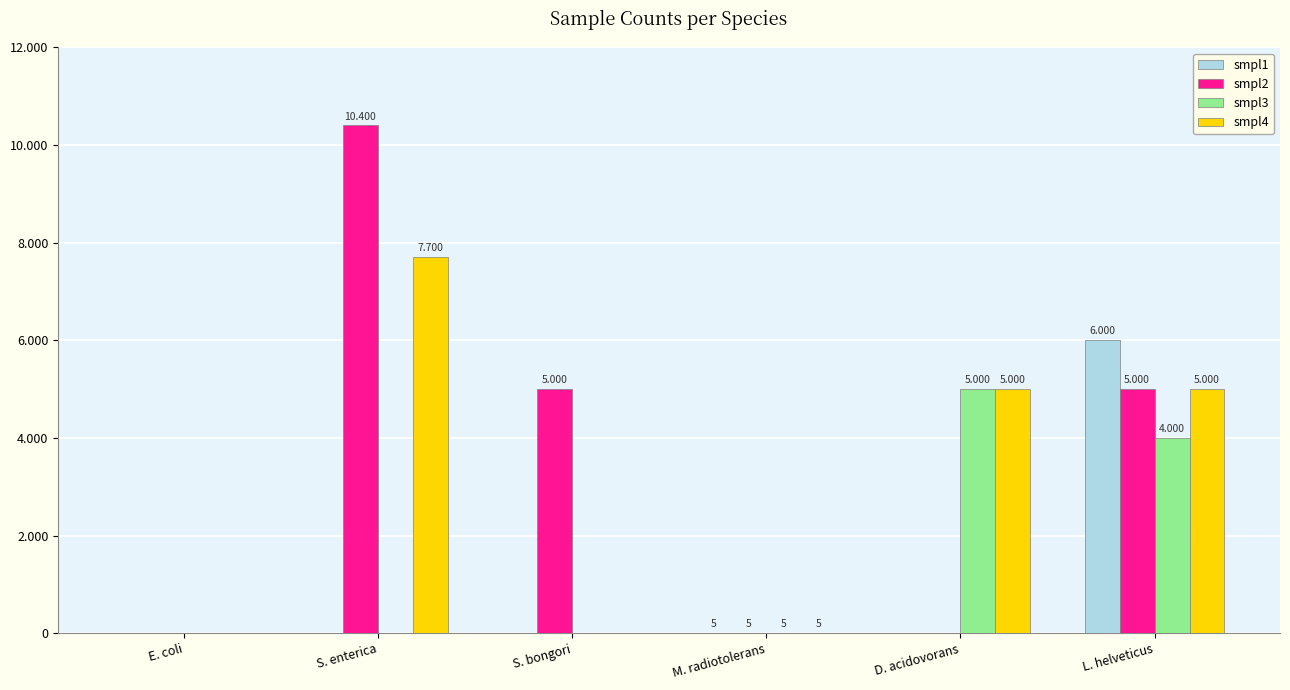

What is the difference between the smpl2 values at D. acidovorans and M. radiotolerans?

5